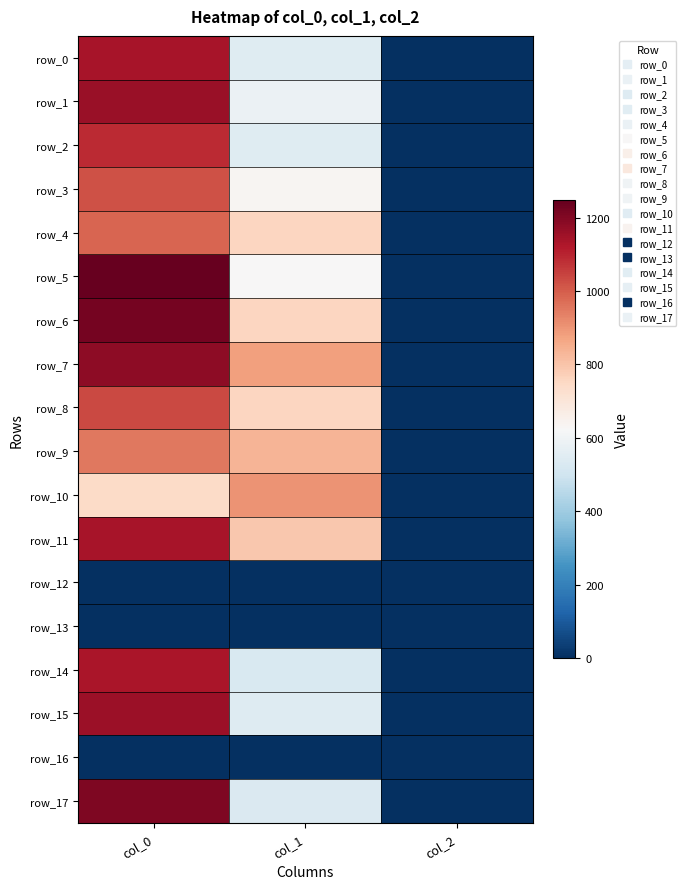

What is the total value across all series at col_1?

10236.4